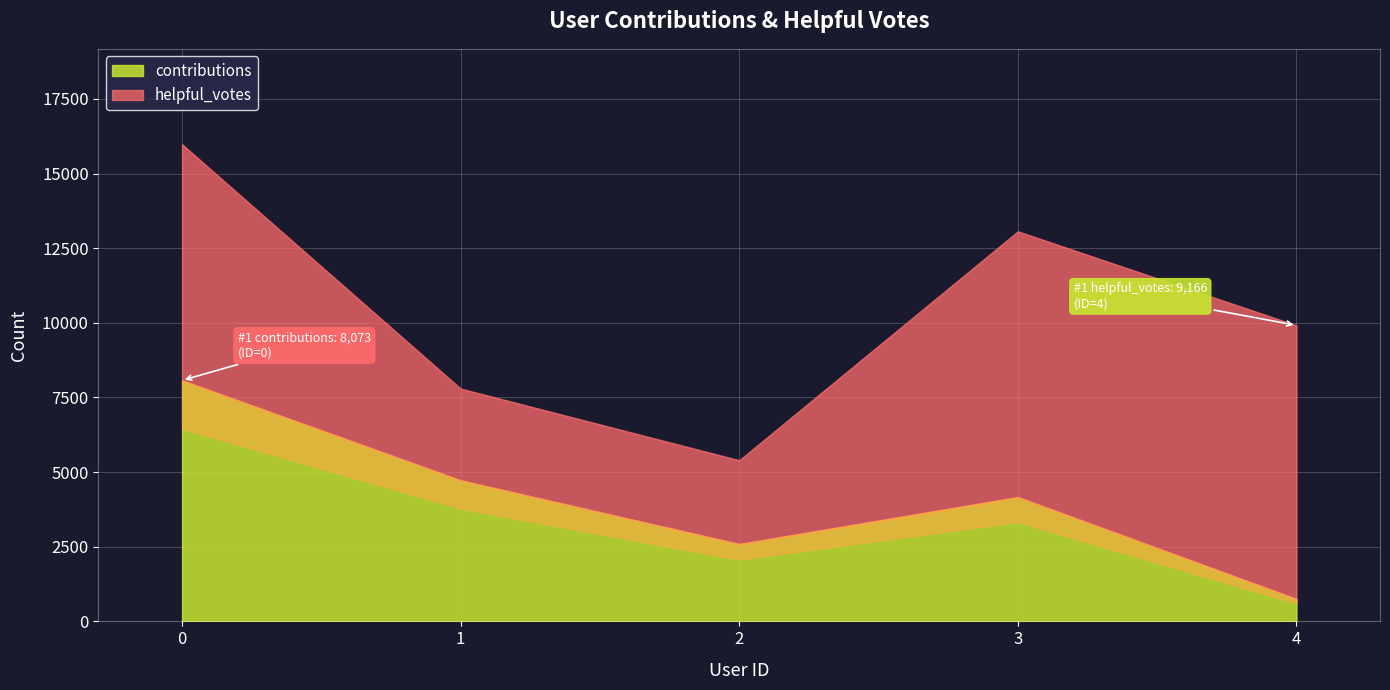

What is the average value of the helpful_votes series?

6371